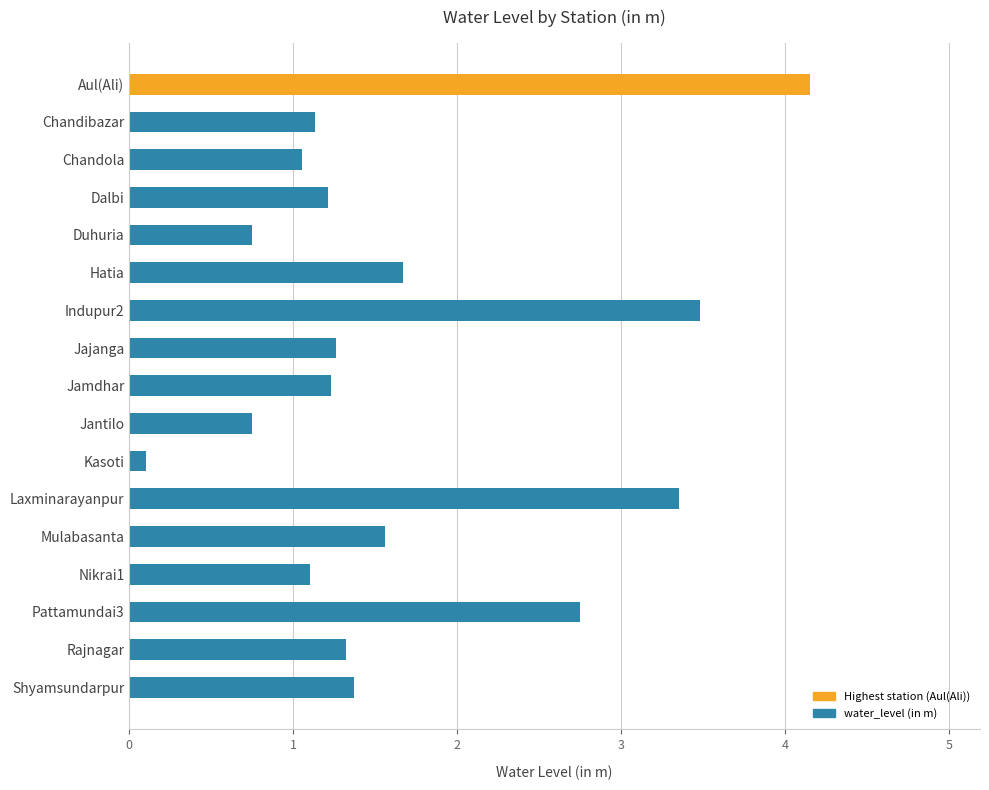

What is the ratio of the value at Jantilo to the value at Chandola?

0.7